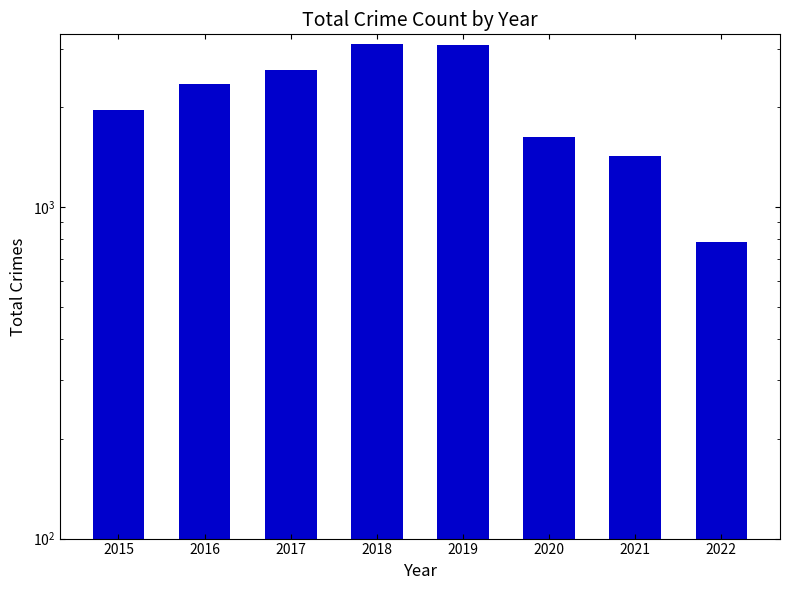

Reading right to left, transcribe all the data shown in this chart.

783	1423	1633	3080	3103	2592	2352	1968